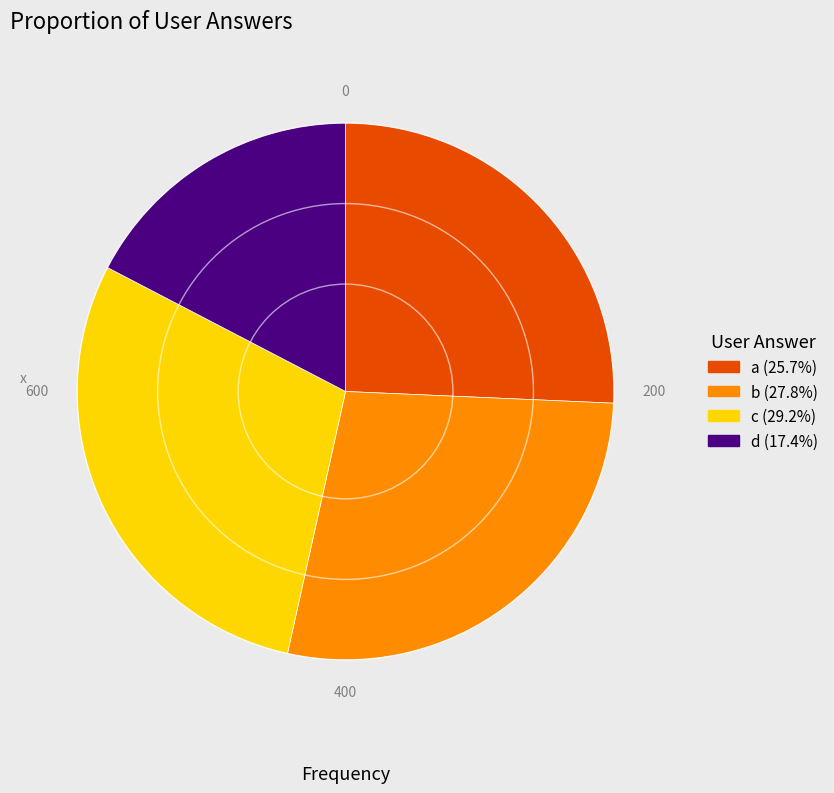

Which category has the smallest portion of the pie?

d